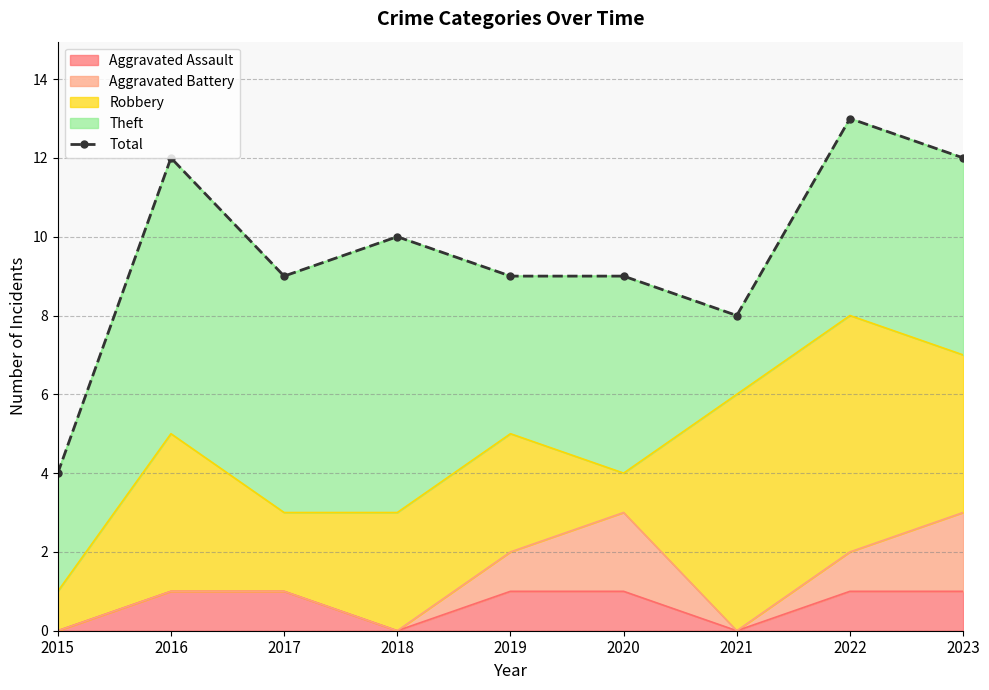

What is the change in value from 2015 to 2019?

+5